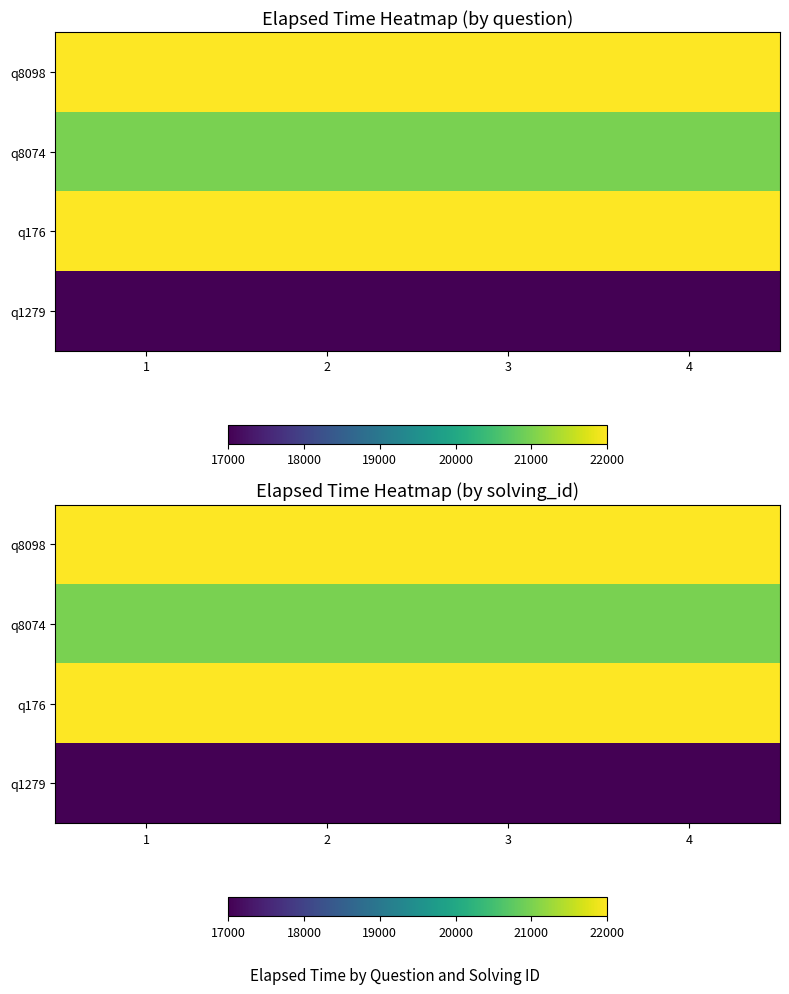

What is the sum of all q1279 values?

68000